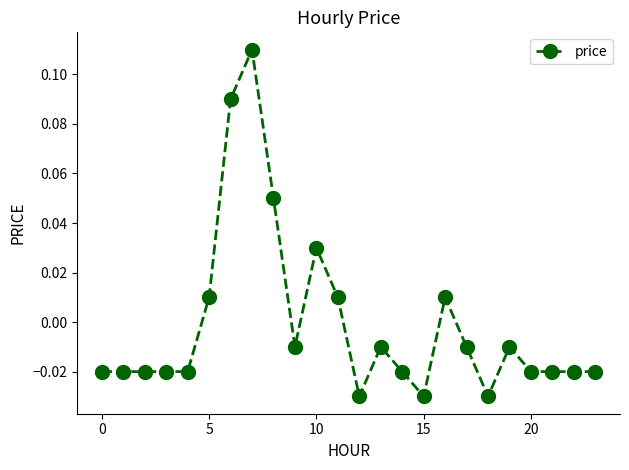

True or false: there are more than 1 points higher than both neighbors.

True